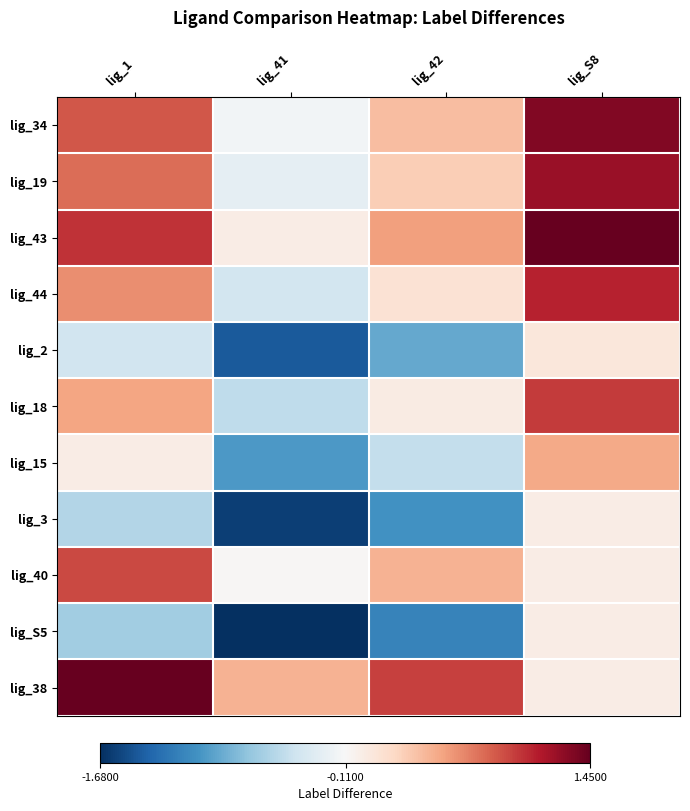

Which has a higher value, lig_1 or lig_S8?

lig_S8